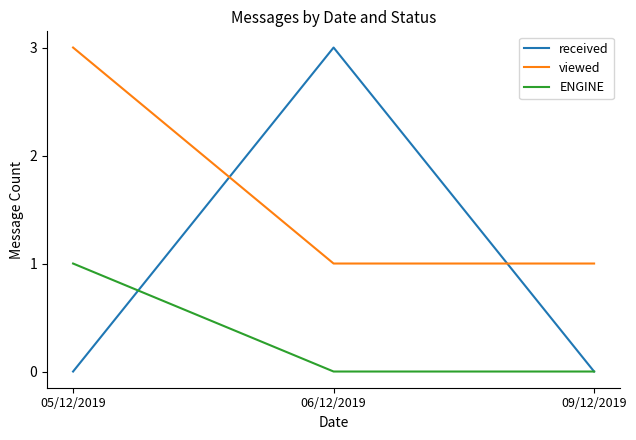

What is the spread (max minus min) of values at 05/12/2019?

3